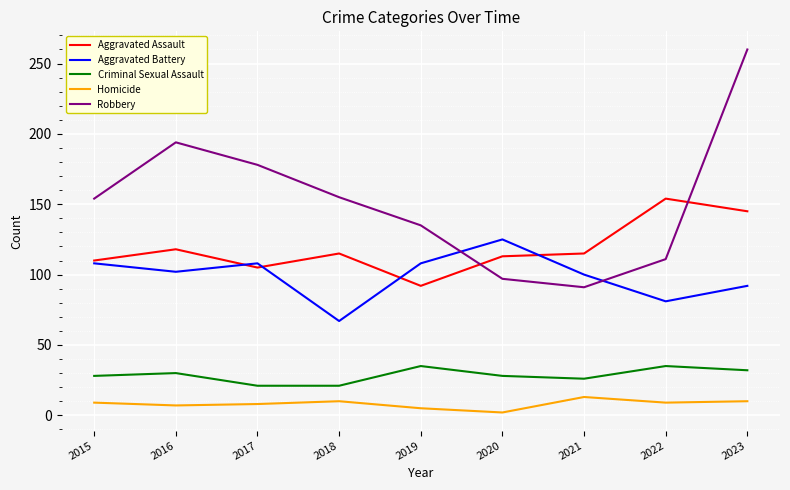

Is it true that Robbery equals 22 at 2020?

False